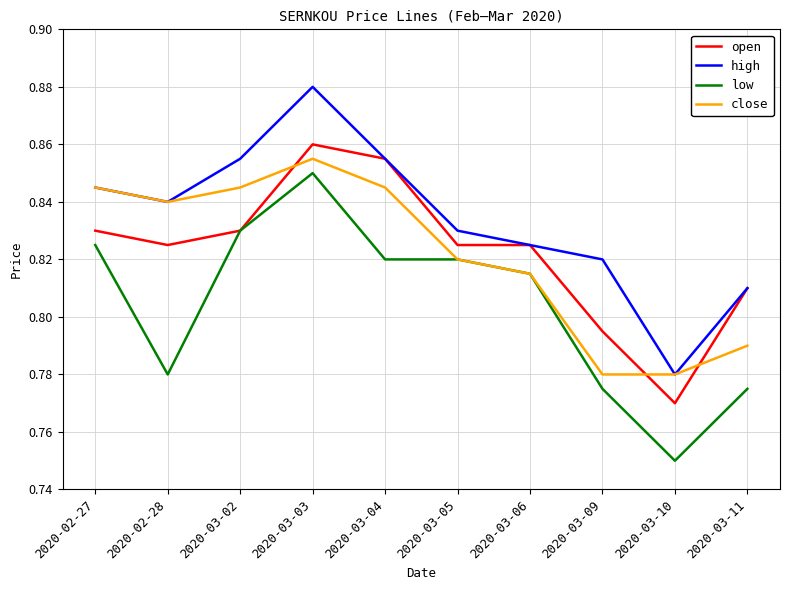

Between 2020-03-02 and 2020-03-04, which series saw the biggest shift?

open